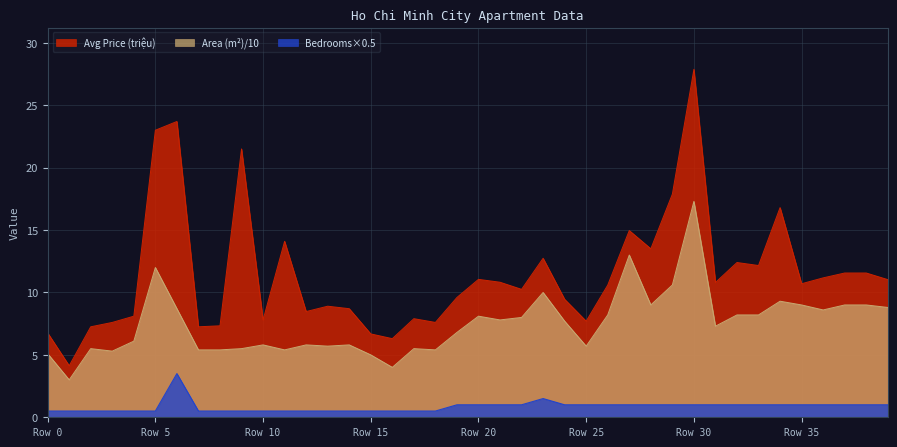

What are all the series names shown in the legend?

Avg Price (triệu), Area (m²)/10, Bedrooms×0.5